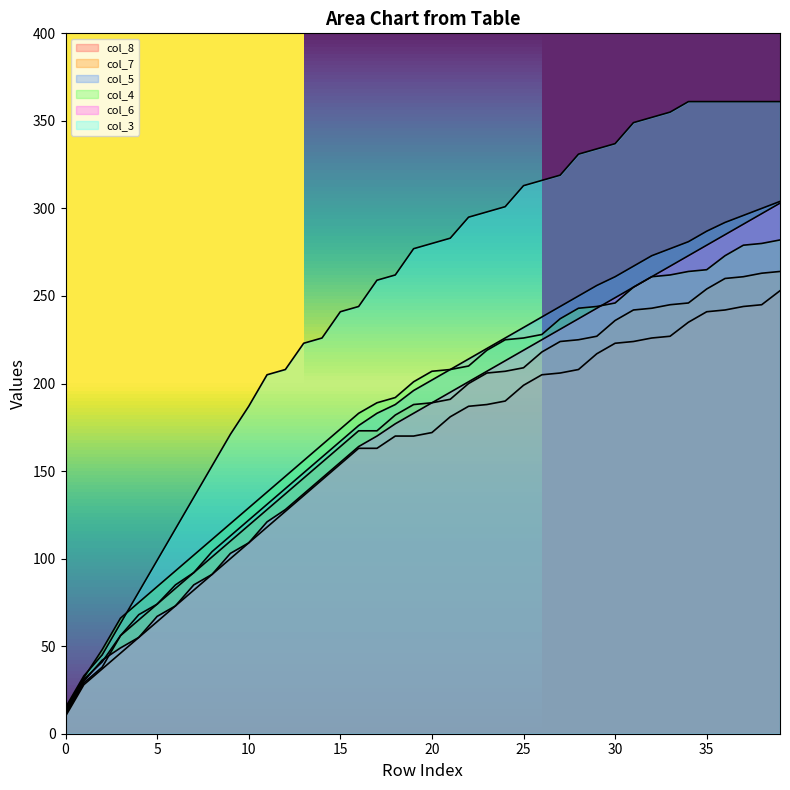

Rank the categories by col_7 value from lowest to highest.

0, 1, 2, 3, 4, 5, 6, 7, 8, 9, 10, 11, 12, 13, 14, 15, 16, 17, 18, 19, 20, 21, 22, 23, 24, 25, 26, 27, 28, 29, 30, 31, 32, 33, 34, 35, 36, 37, 38, 39